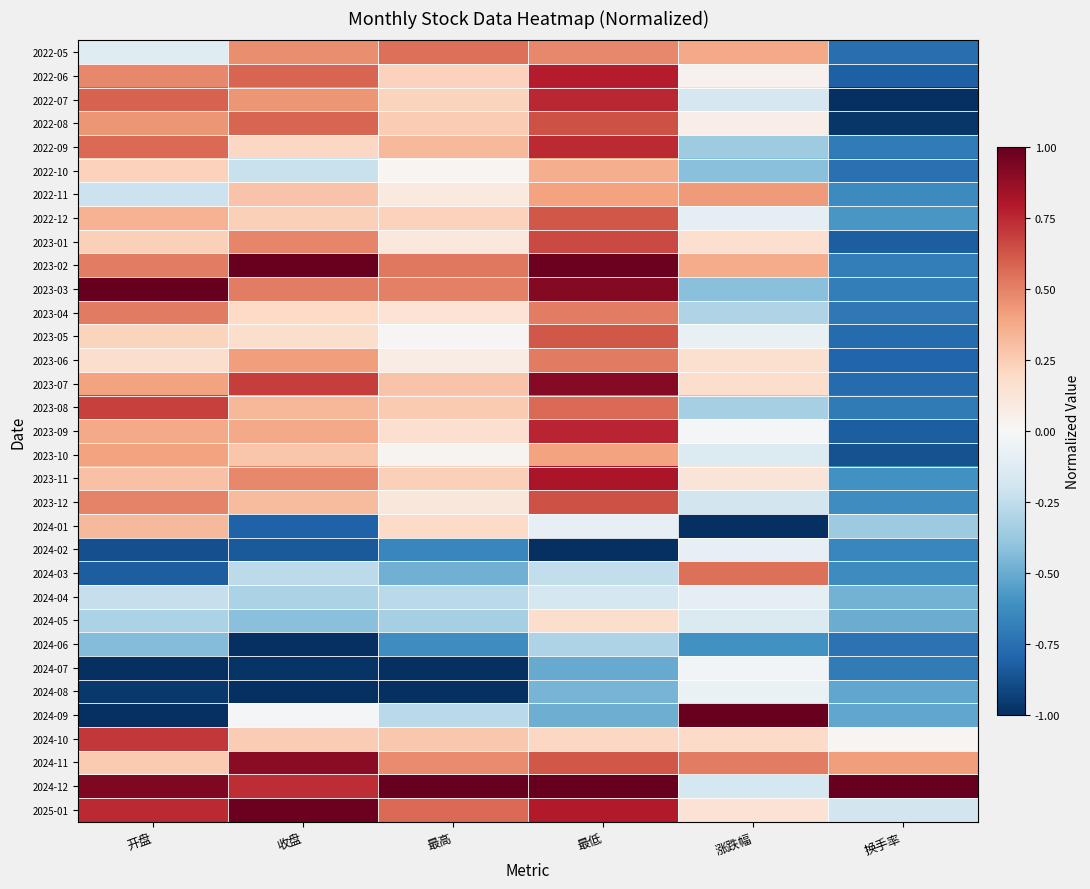

Which series changed the most between 收盘 and 最高?

2024-01